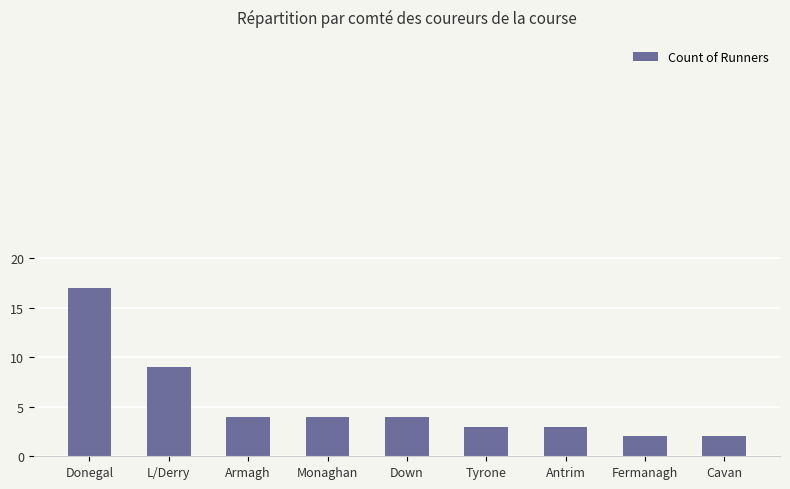

What is the difference between the maximum and minimum values?

15